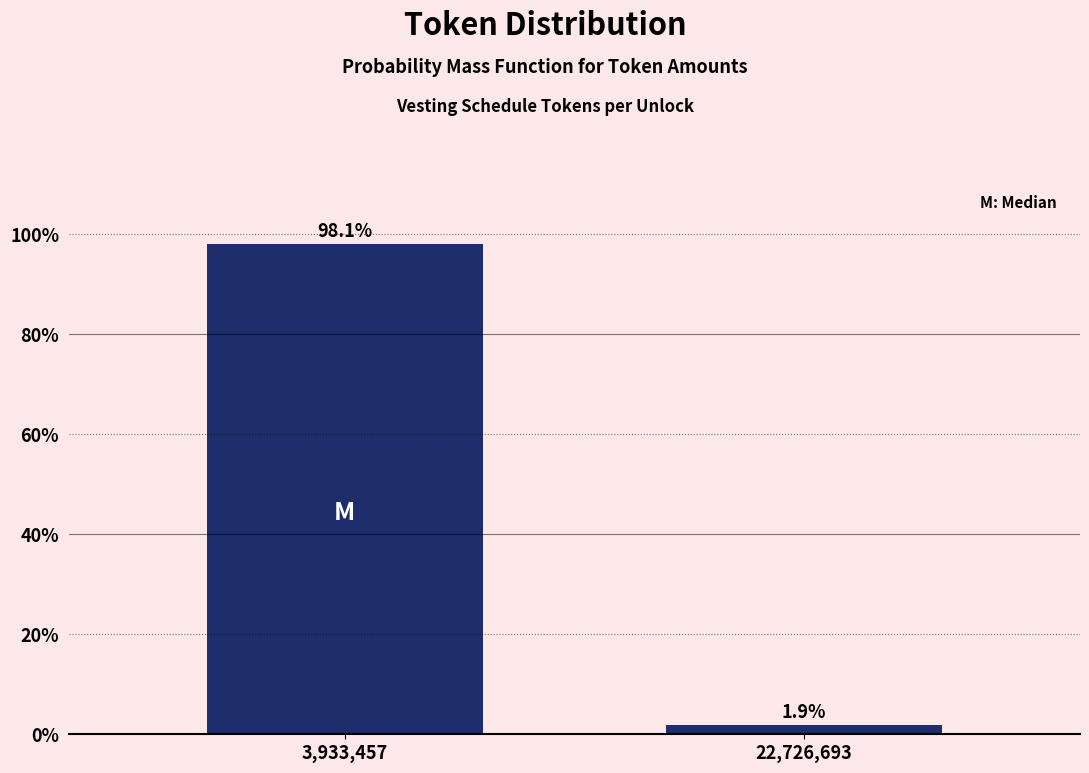

Reading left to right, list all the values displayed in this chart.

98.1	1.9